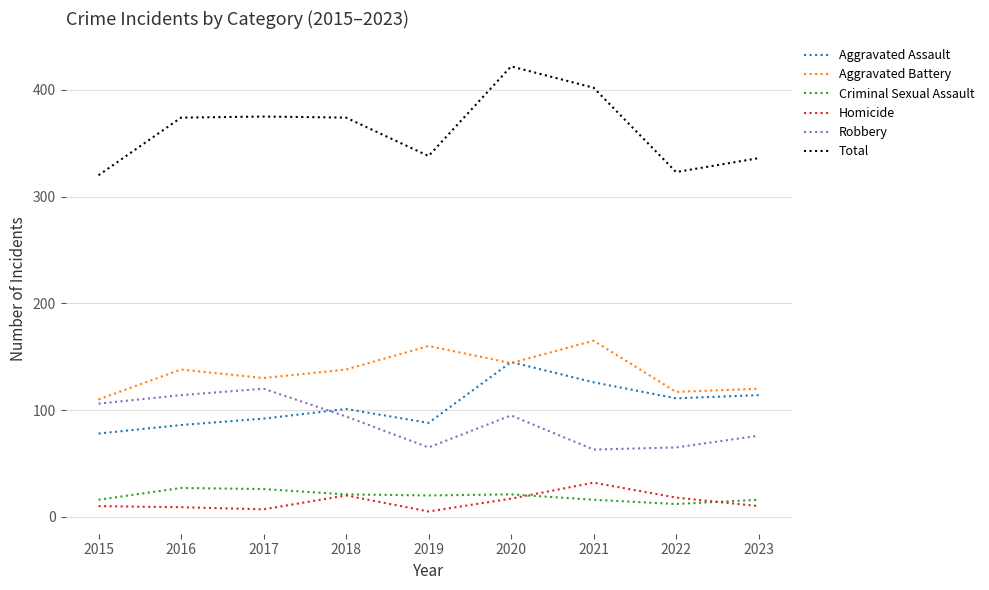

The value of Aggravated Assault at 2020 is 145. True or false?

True